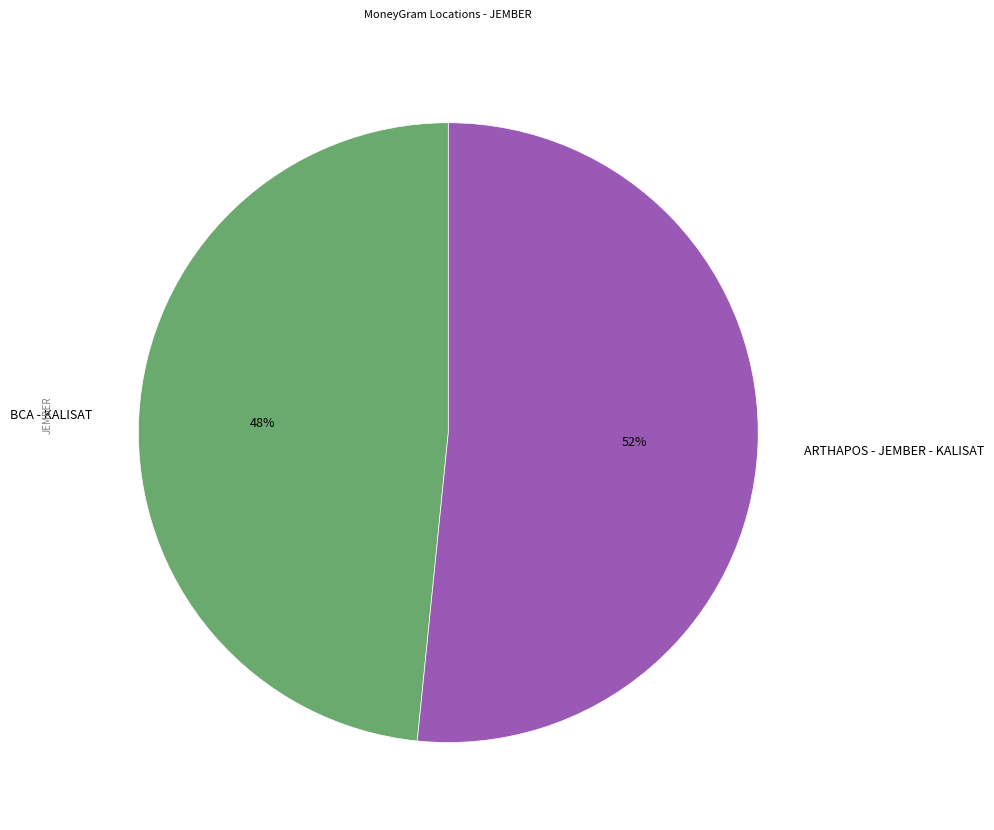

Is the sum of BCA - KALISAT and ARTHAPOS - JEMBER - KALISAT greater than half?

Yes